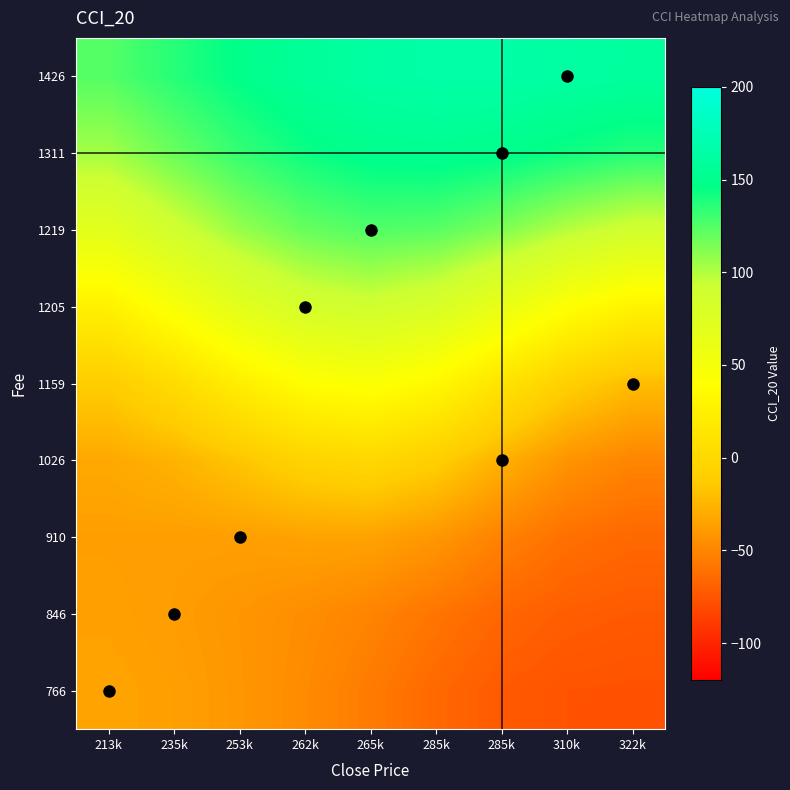

Which category has the highest value across all series?

285k